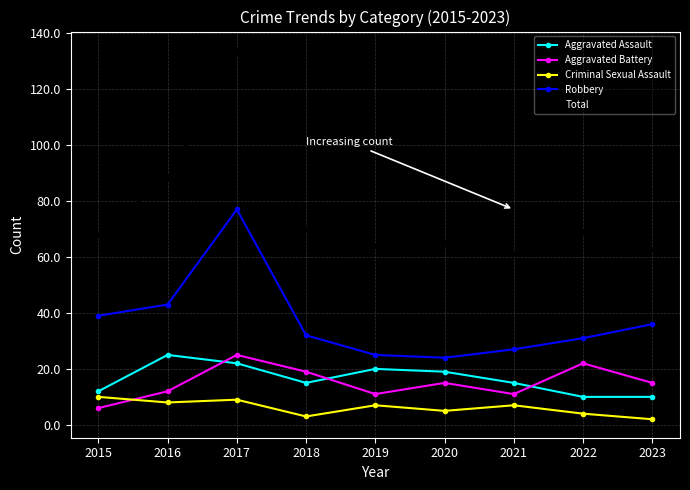

Reading right to left, list all the values displayed in this chart.

Aggravated Assault: 2023=10	2022=10	2021=15	2020=19	2019=20	2018=15	2017=22	2016=25	2015=12
Aggravated Battery: 2023=15	2022=22	2021=11	2020=15	2019=11	2018=19	2017=25	2016=12	2015=6
Criminal Sexual Assault: 2023=2	2022=4	2021=7	2020=5	2019=7	2018=3	2017=9	2016=8	2015=10
Robbery: 2023=36	2022=31	2021=27	2020=24	2019=25	2018=32	2017=77	2016=43	2015=39
Total: 2023=63	2022=69	2021=61	2020=65	2019=64	2018=70	2017=134	2016=88	2015=68